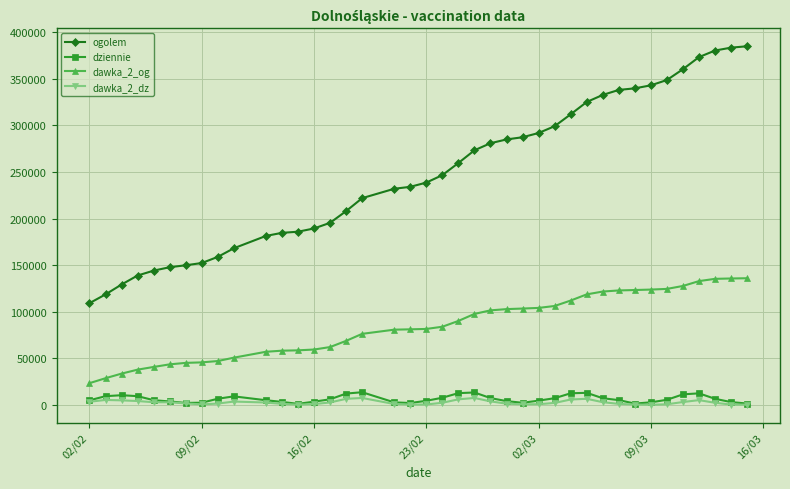

What is the highest value of the dawka_2_dz series?

7412